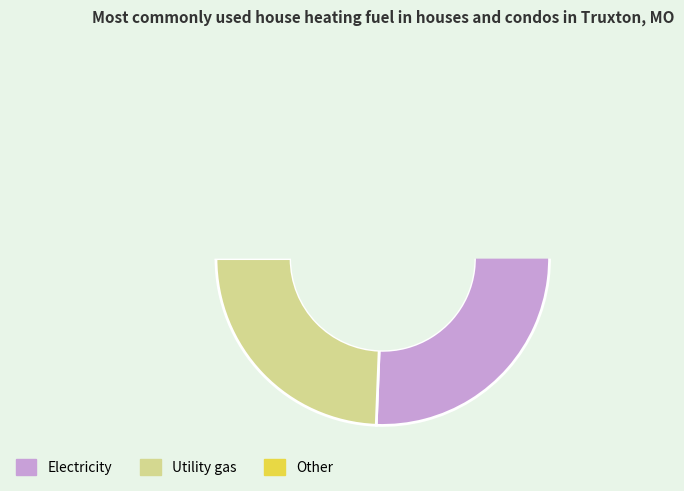

Between 1 and 2, which is larger?

2